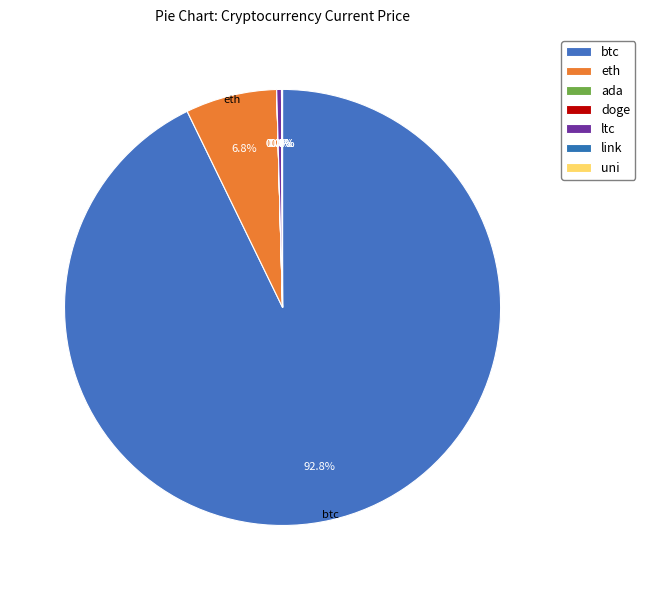

Is there a majority slice in this chart?

Yes